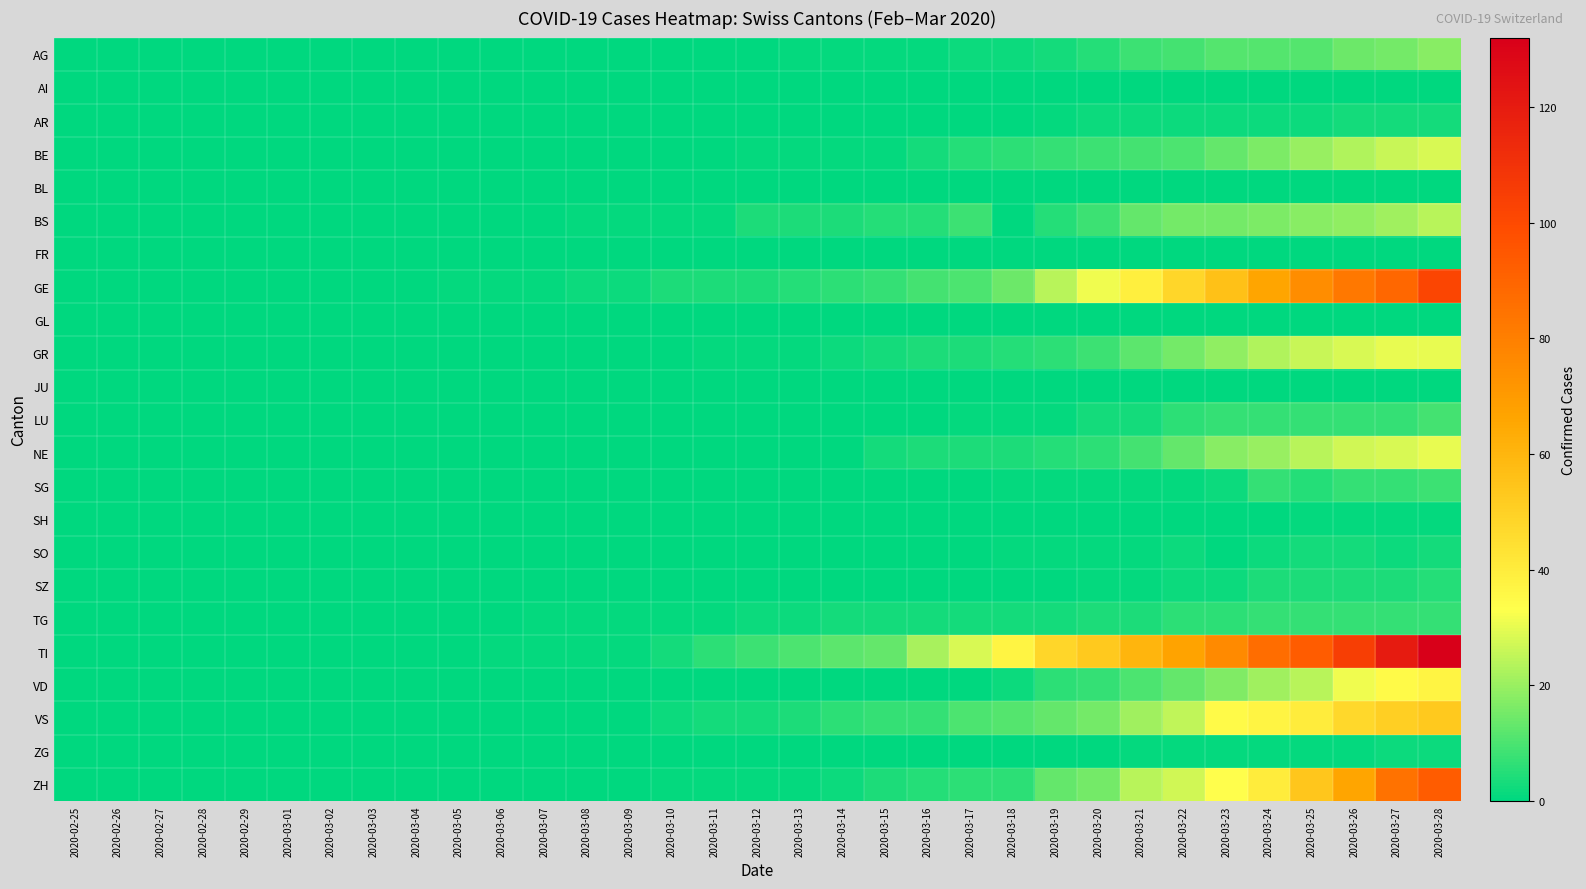

Which category has the lowest value across all series?

2020-02-25